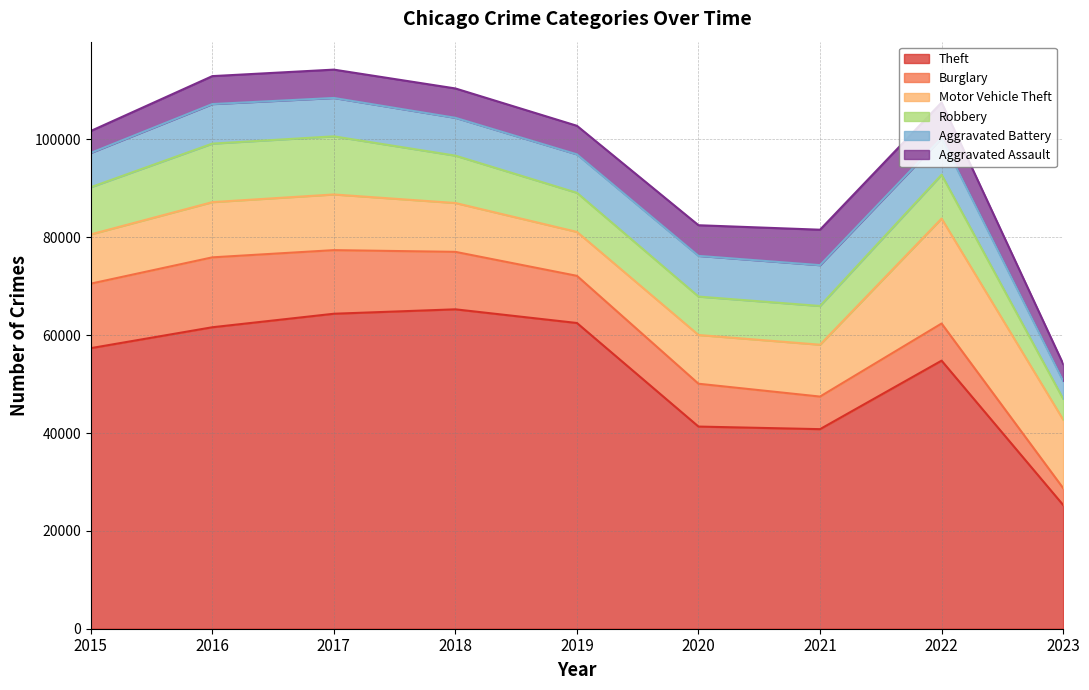

What are all the series names shown in the legend?

Theft, Burglary, Motor Vehicle Theft, Robbery, Aggravated Battery, Aggravated Assault